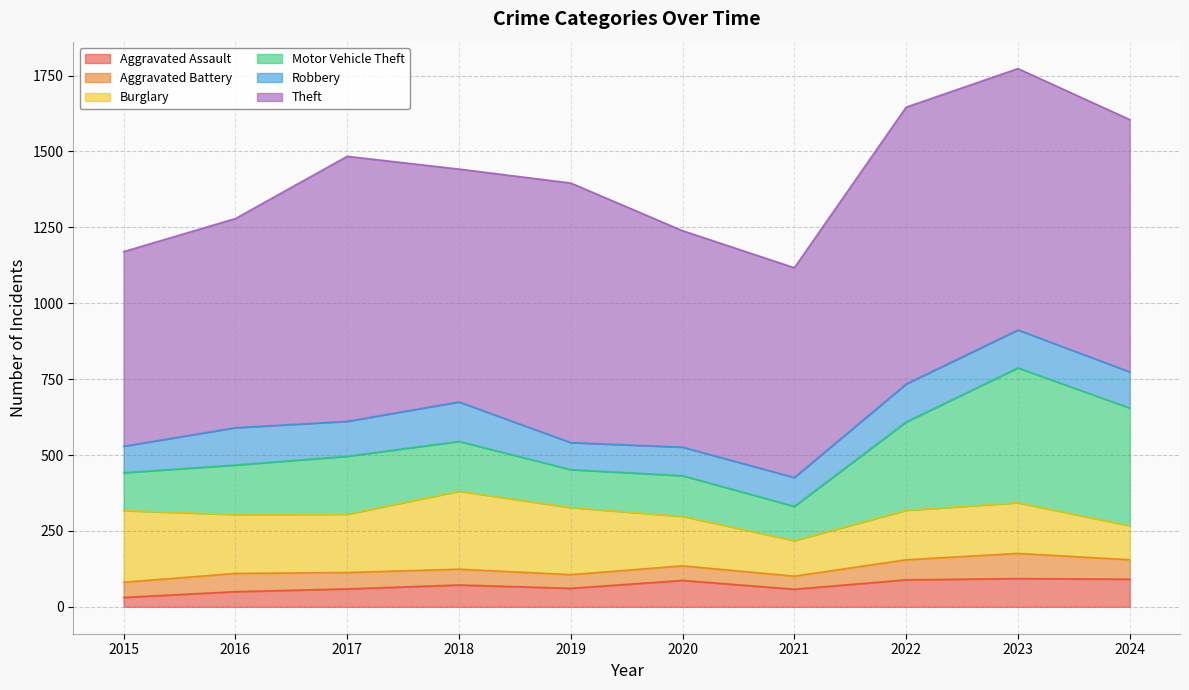

Which category has the highest value in the Robbery series?

2018